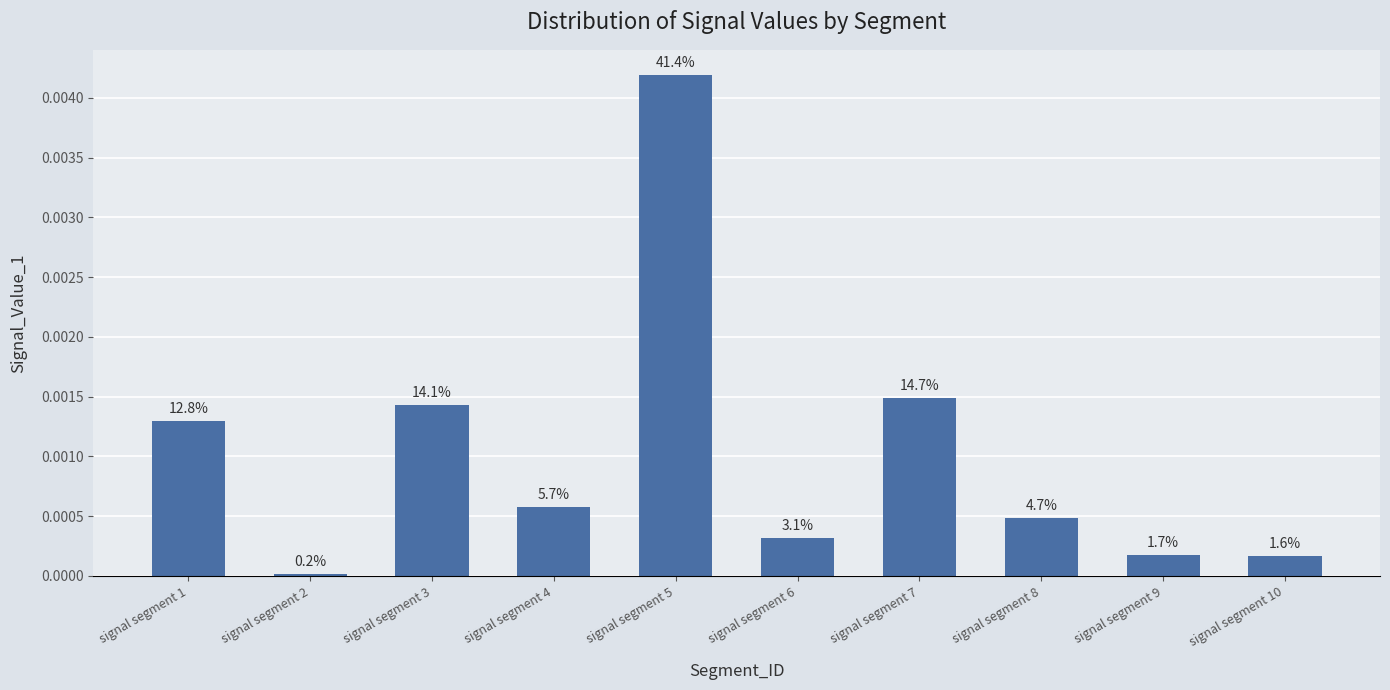

Where is the data nearest to the value 0?

signal segment 2